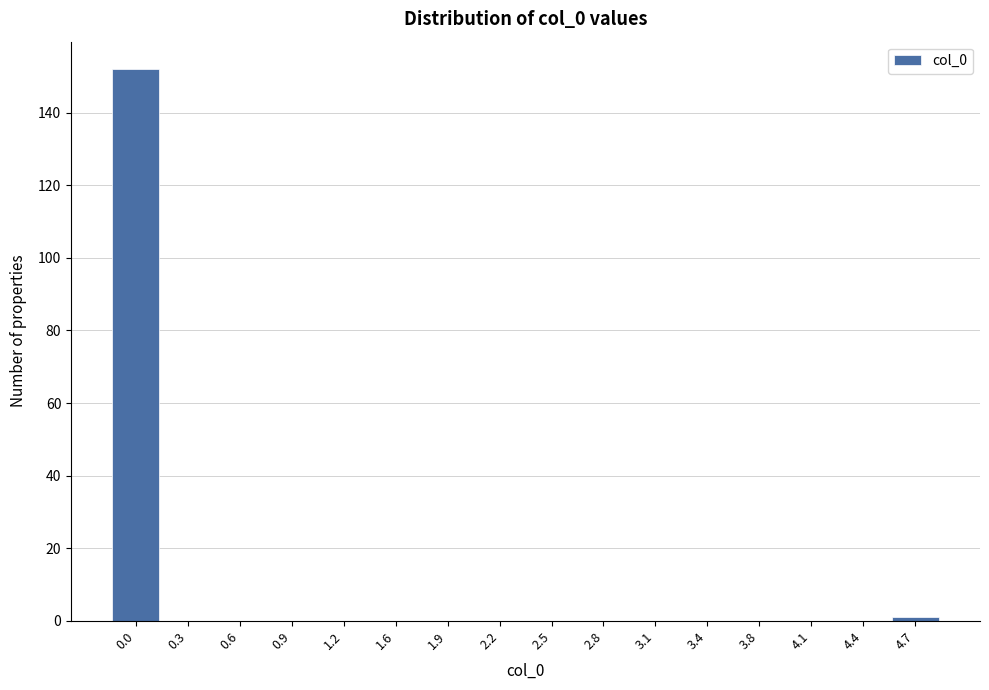

Reading left to right, what are all the values shown in this chart?

0.0=152	0.3=0	0.6=0	0.9=0	1.2=0	1.6=0	1.9=0	2.2=0	2.5=0	2.8=0	3.1=0	3.4=0	3.8=0	4.1=0	4.4=0	4.7=1